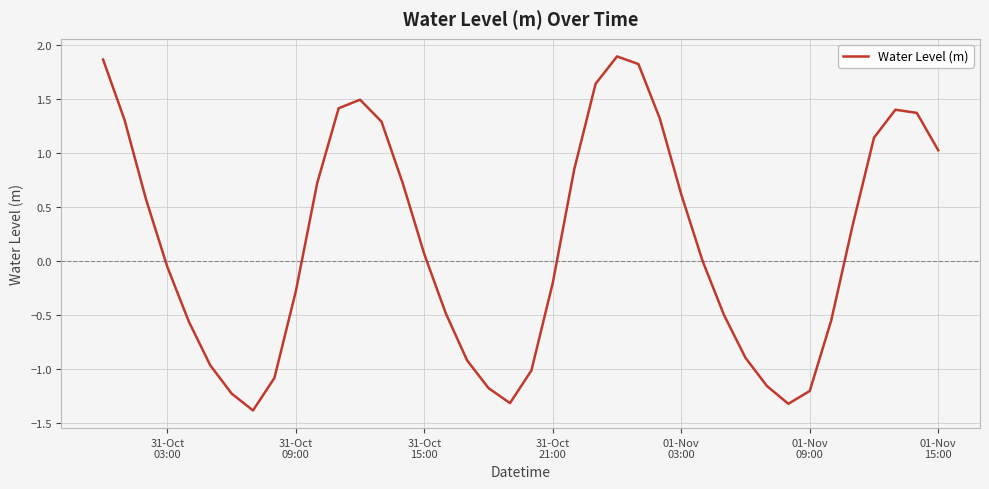

What is the maximum value shown in the chart?

1.9